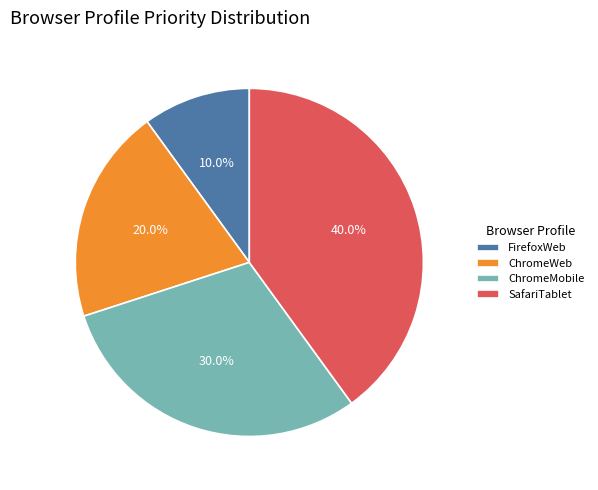

The FirefoxWeb slice represents 15% of the pie. True or false?

False